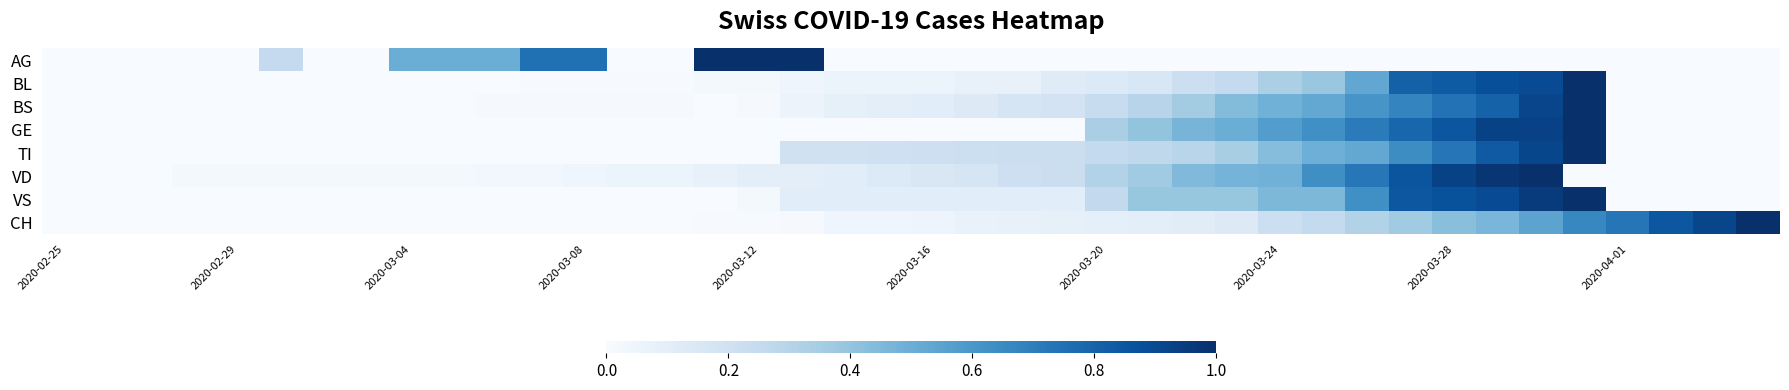

Which series has the largest range (max minus min)?

AG